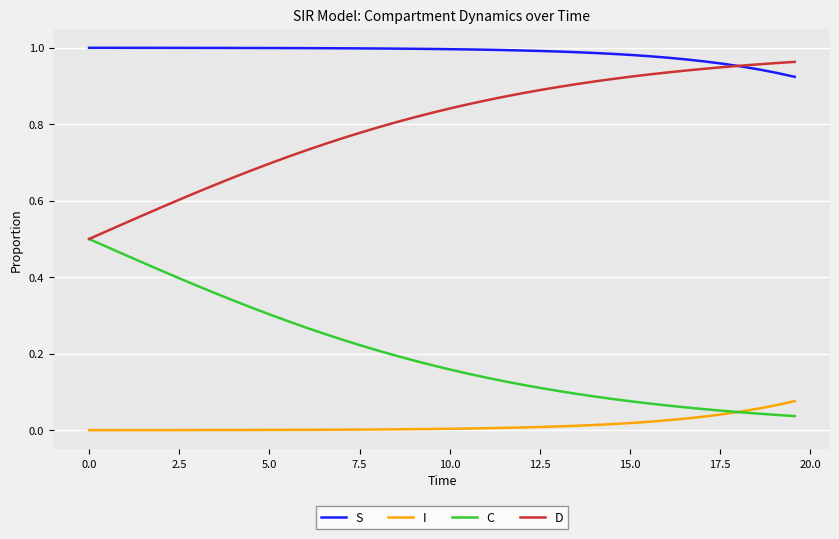

How many lines are shown in the chart?

4